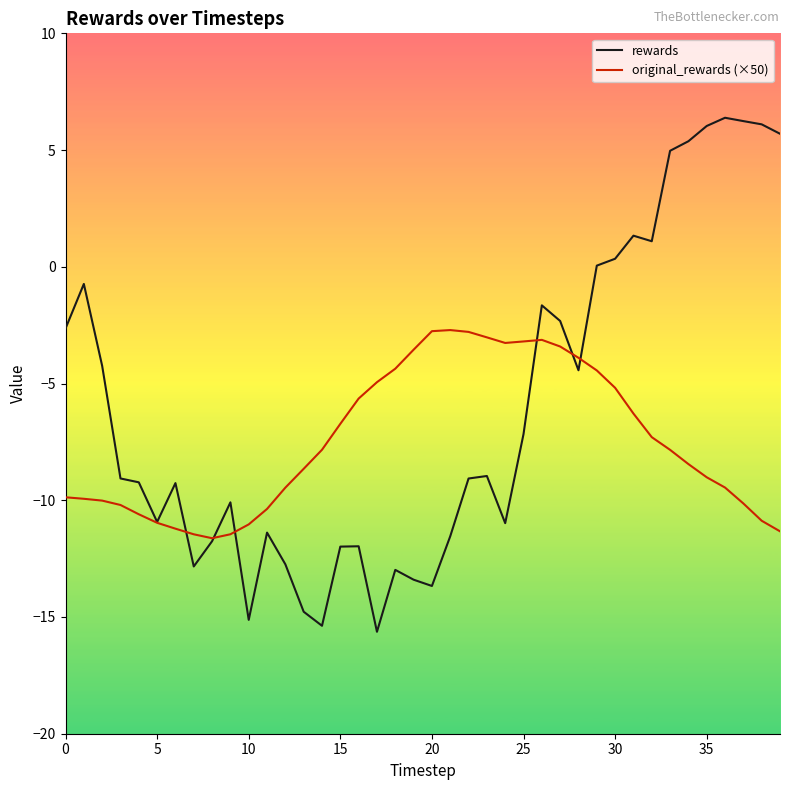

True or false: original_rewards (×50) has more than 0 interior local peaks.

True